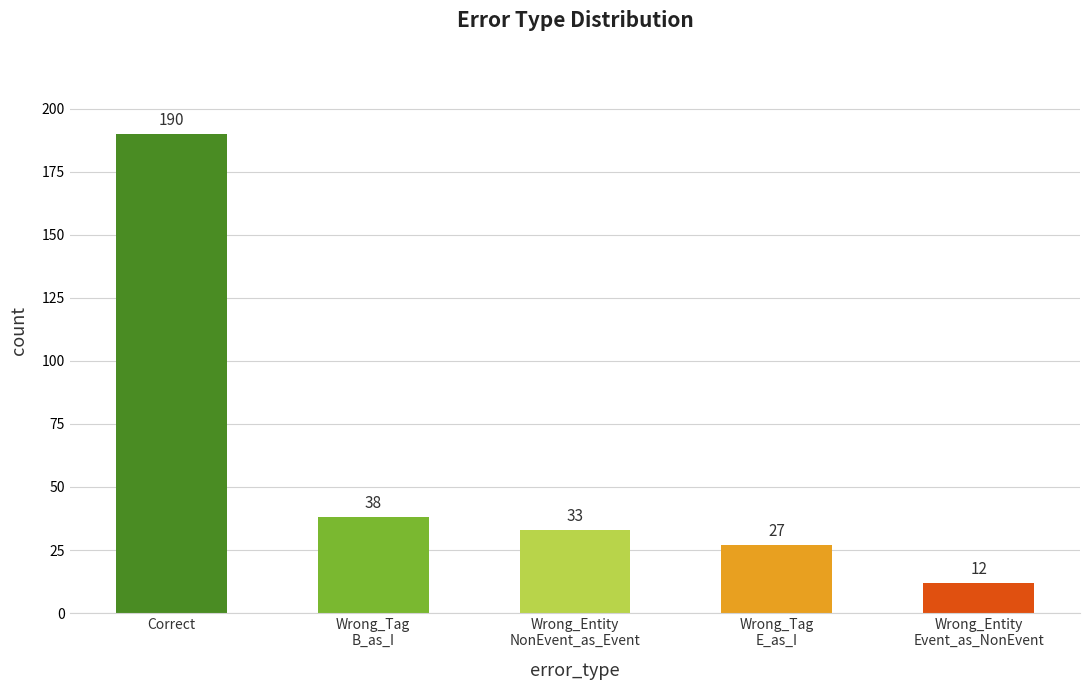

At which label does the data first exceed 33?

Correct